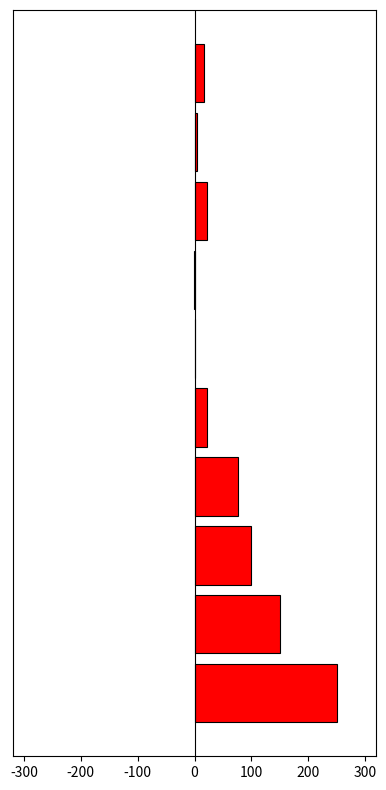

How many data points are above 22?

5